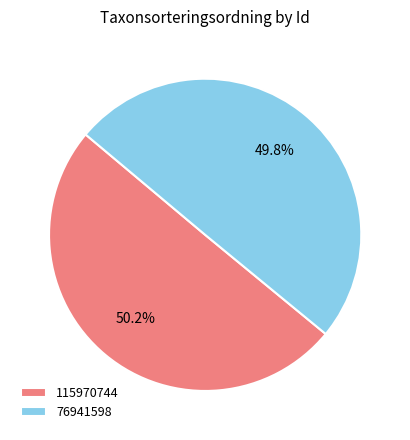

To the nearest percent, what is the average slice percentage?

50%